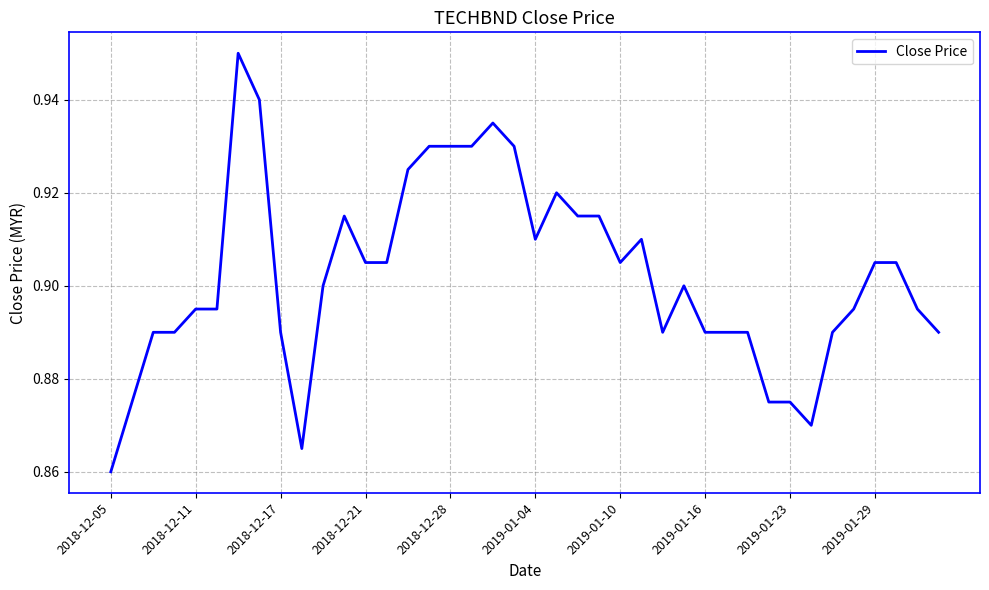

The chart shows a value of 0.6 at 2018-12-17. True or false?

False